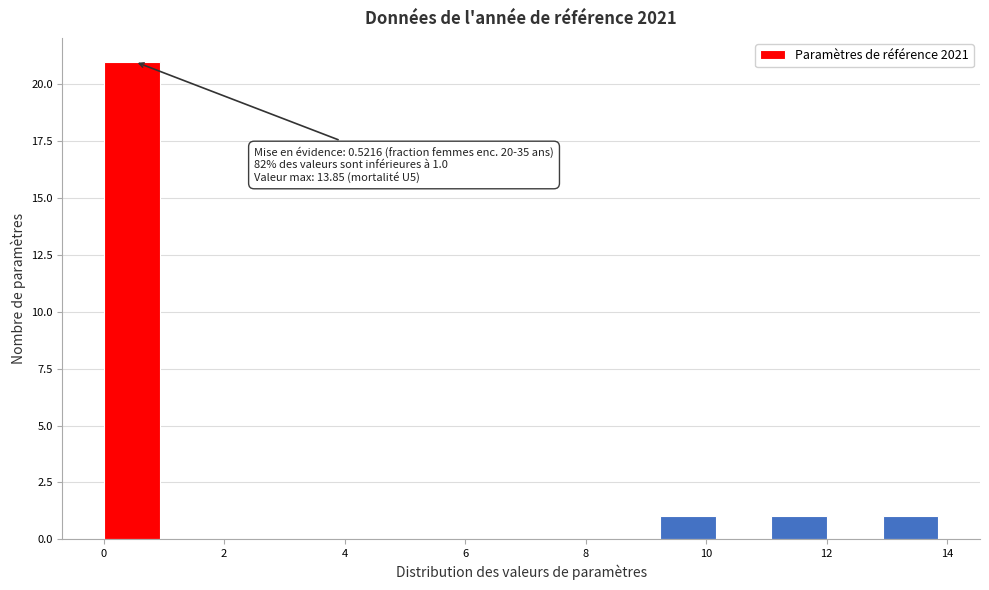

Which range on the x-axis has the tallest bar?

0.0 to 1.0